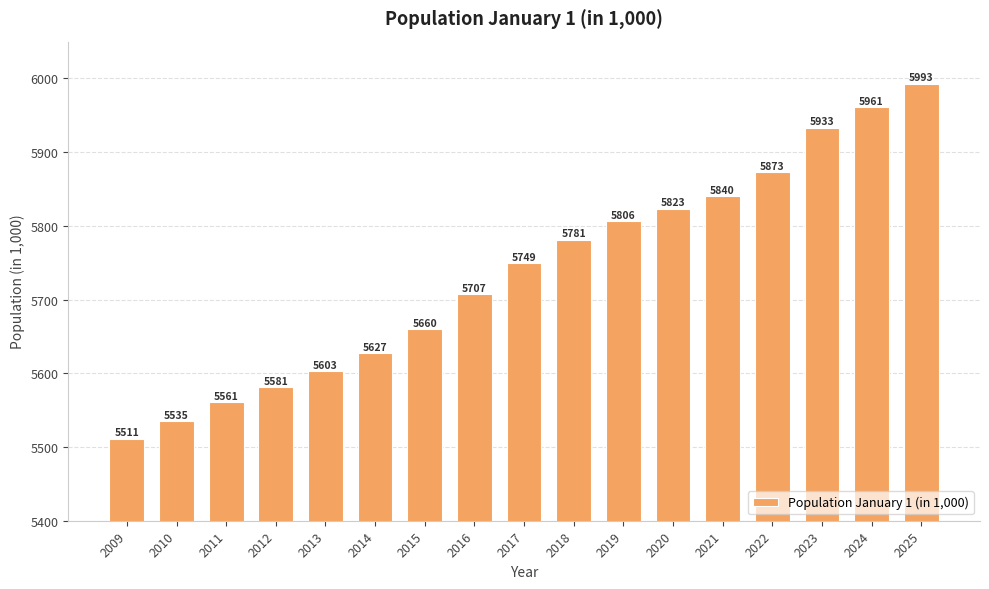

What is the value of the 4th bar from the left?

5581